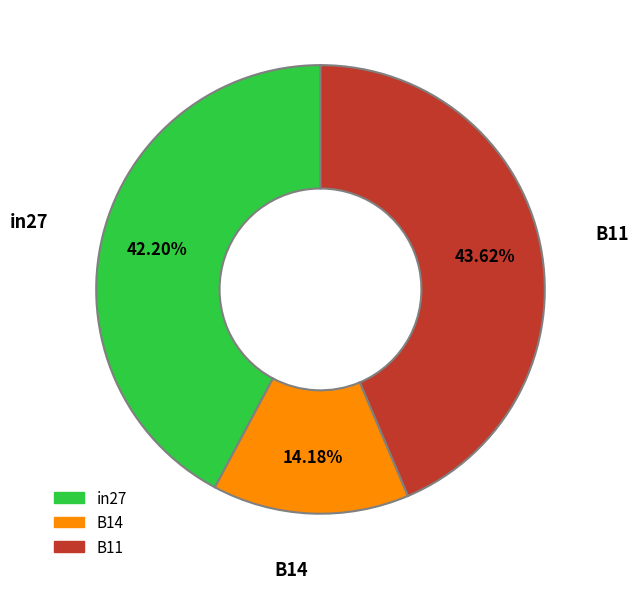

True or false: B14 accounts for 14% of the total.

True